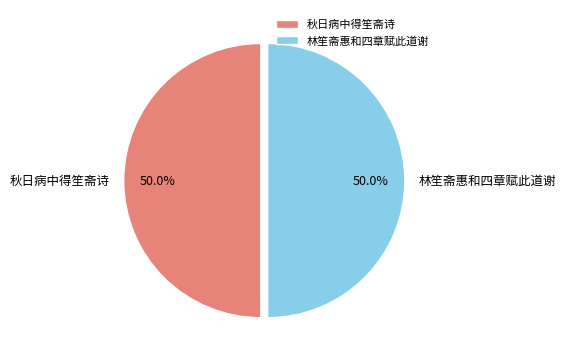

To the nearest percent, what portion does 林笙斋惠和四章赋此道谢 represent?

50%